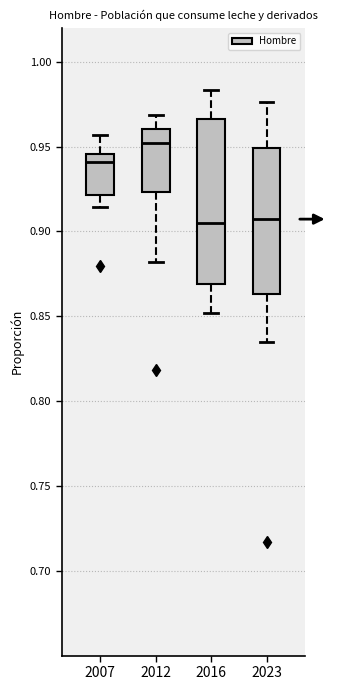

Comparing the boxes themselves (not the whiskers), which one is the tallest?

2016